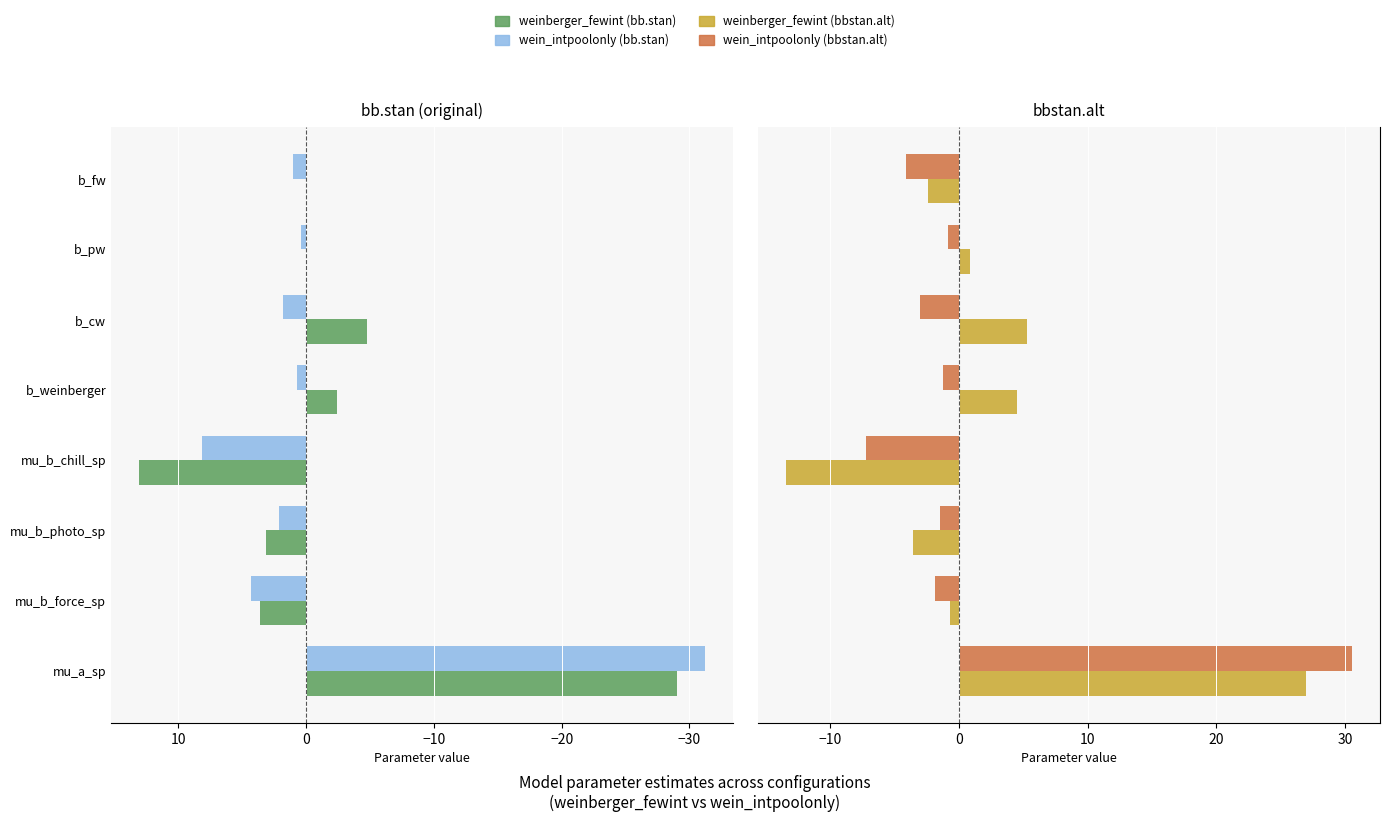

Which series changed the most between mu_b_force_sp and b_cw?

weinberger_fewint bb.stan (original)